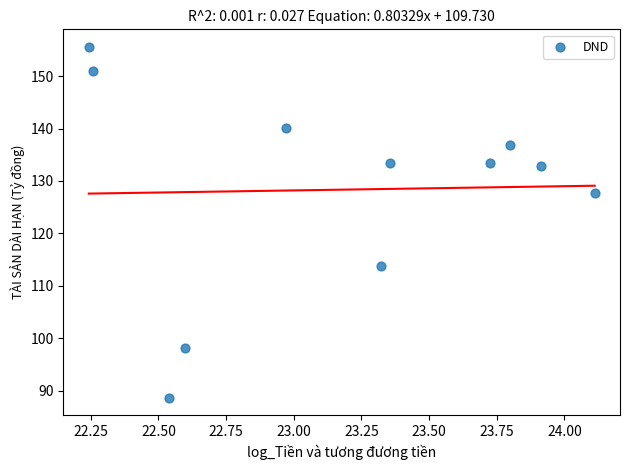

What Y value in the scatter plot is closest to 122?

127.7